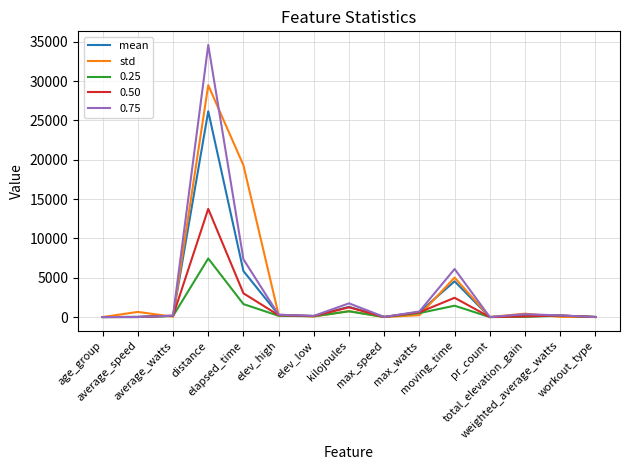

Which series has the widest spread of values?

0.75